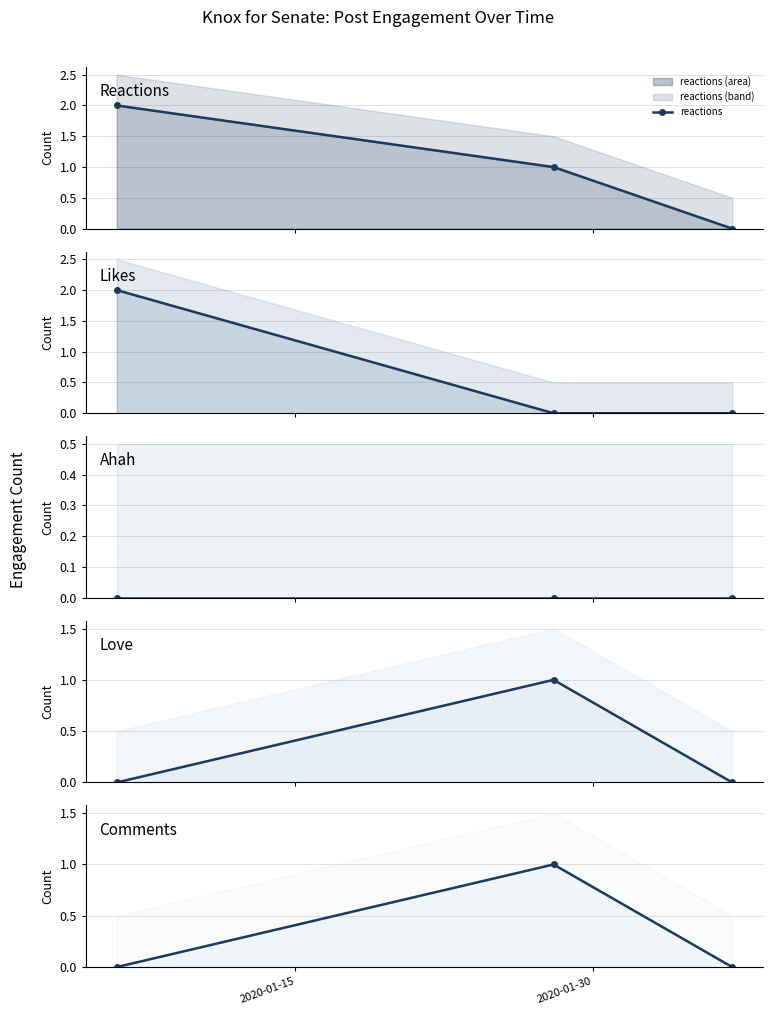

How many categories are shown in the chart?

3